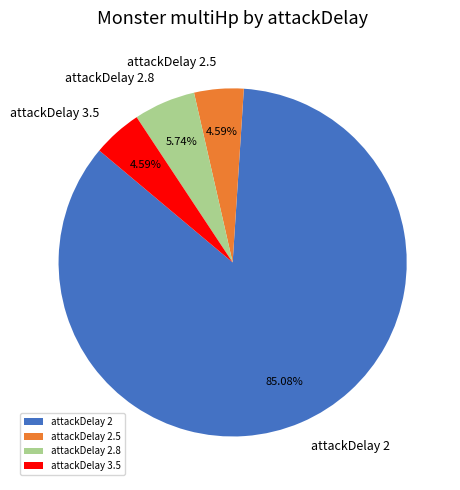

Does attackDelay 2 account for over 50% of the chart?

Yes